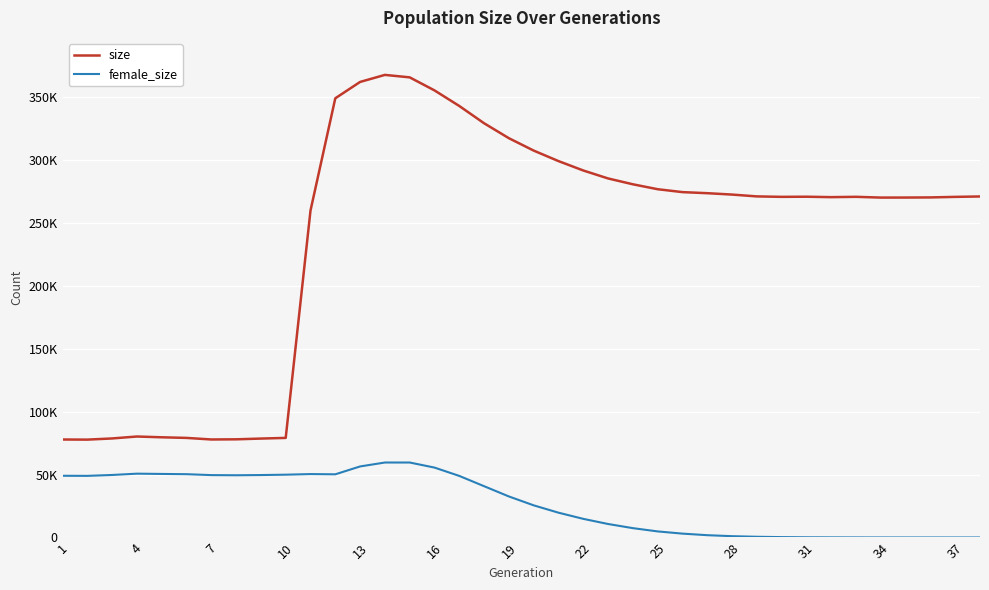

What are all the series names shown in the legend?

size, female_size